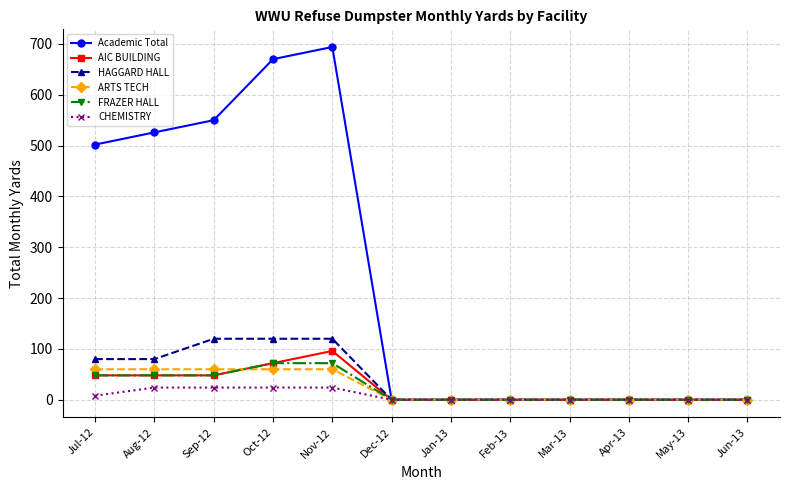

What is the greatest value displayed?

694